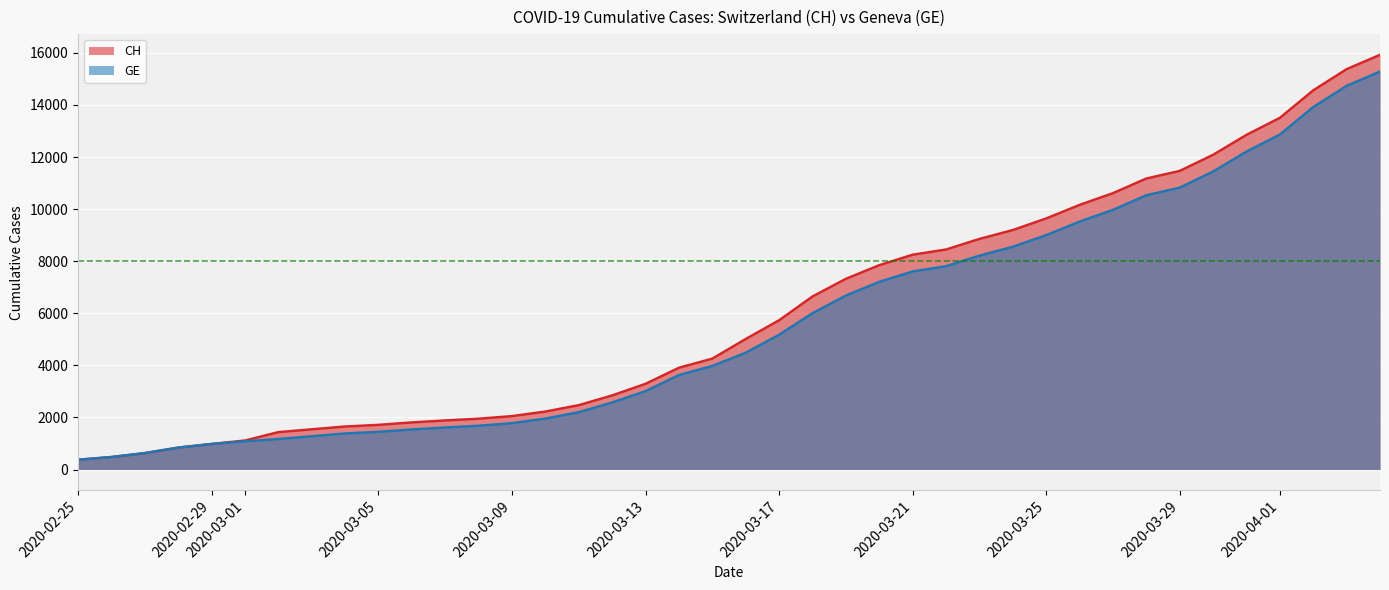

How many values in the CH series exceed 5012?

19